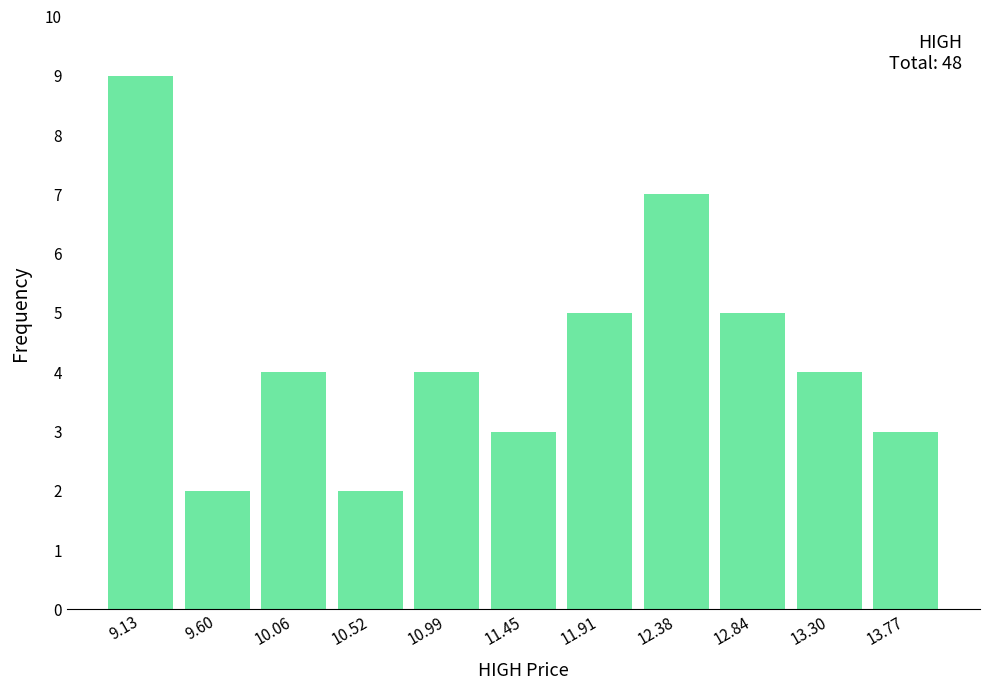

Over which range of the x-axis is the bar tallest?

8.90 to 9.35